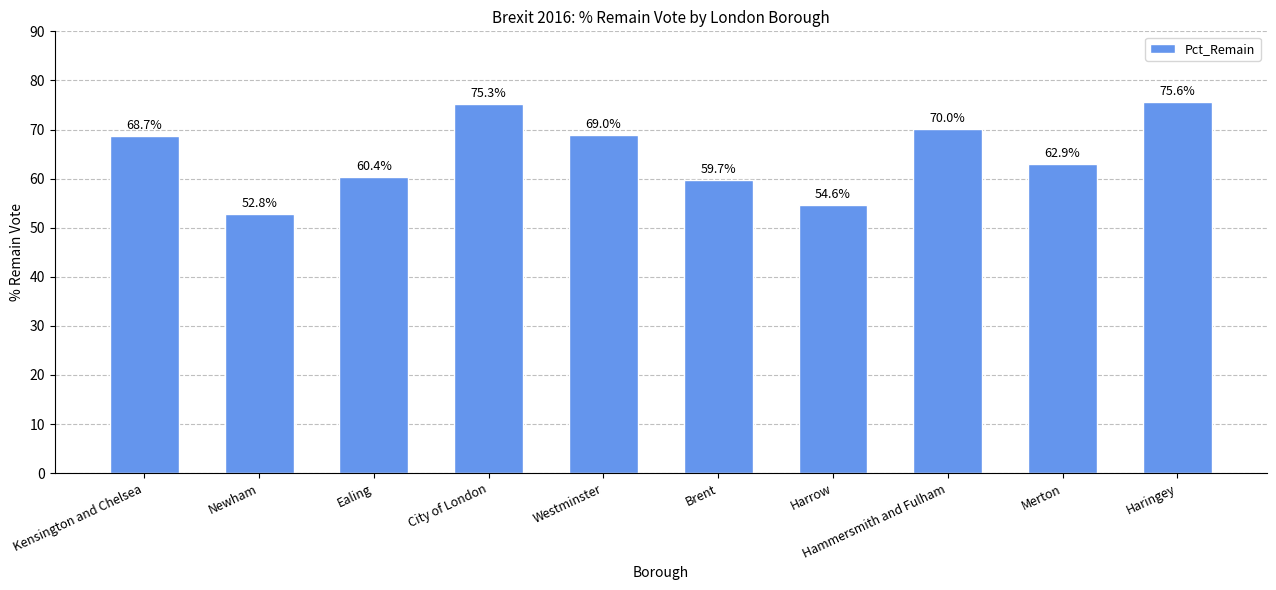

What is the change in value from City of London to Westminster?

-6.3